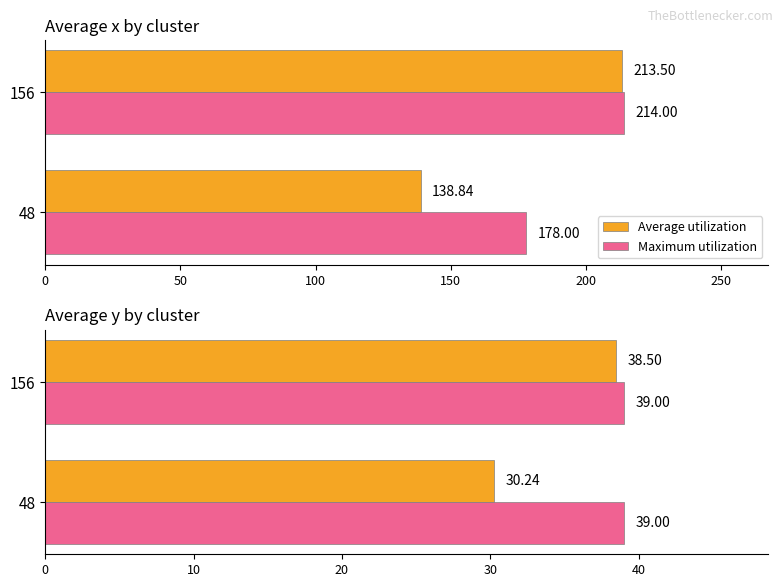

Which series has the largest range (max minus min)?

Average utilization